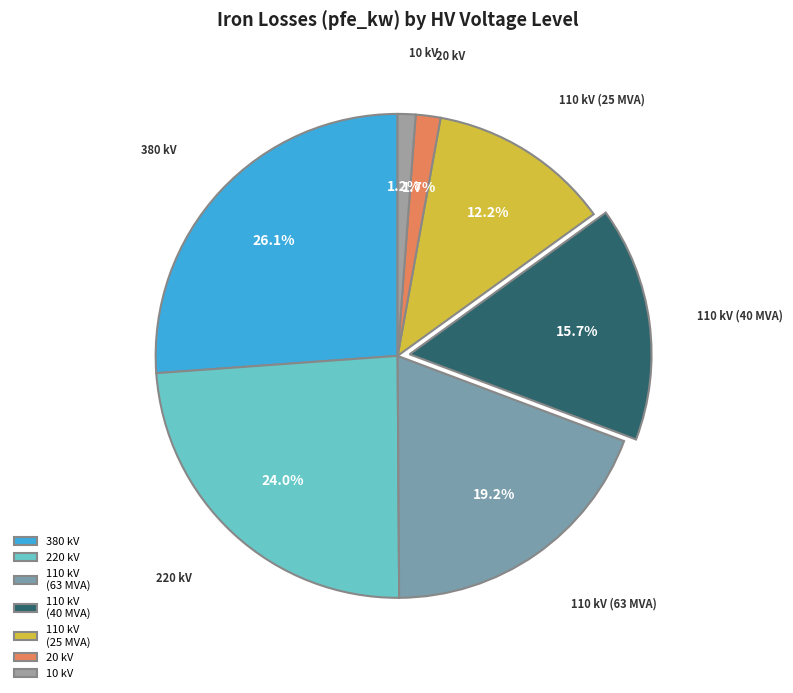

Is the sum of 110 kV (63 MVA) and 10 kV greater than half?

No